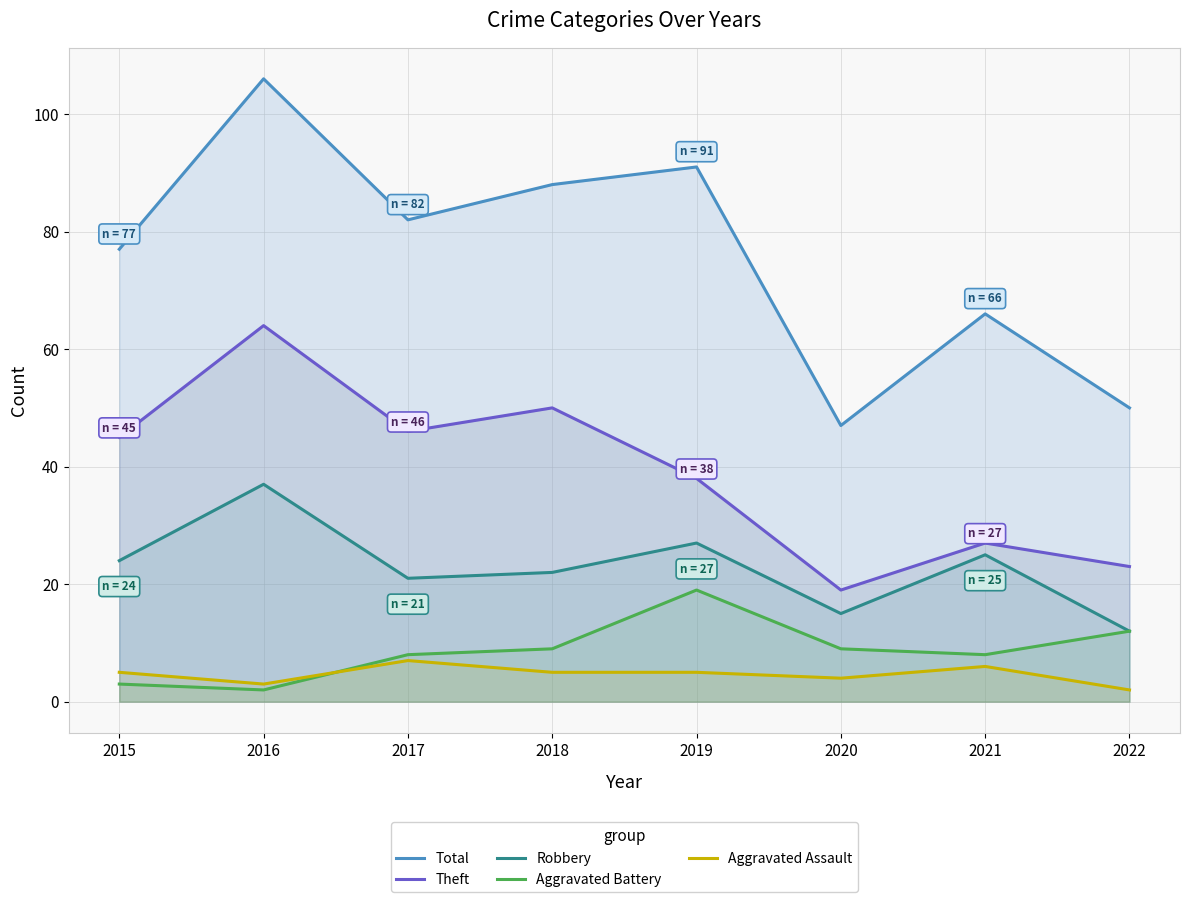

Where is the first local minimum for Robbery?

2017